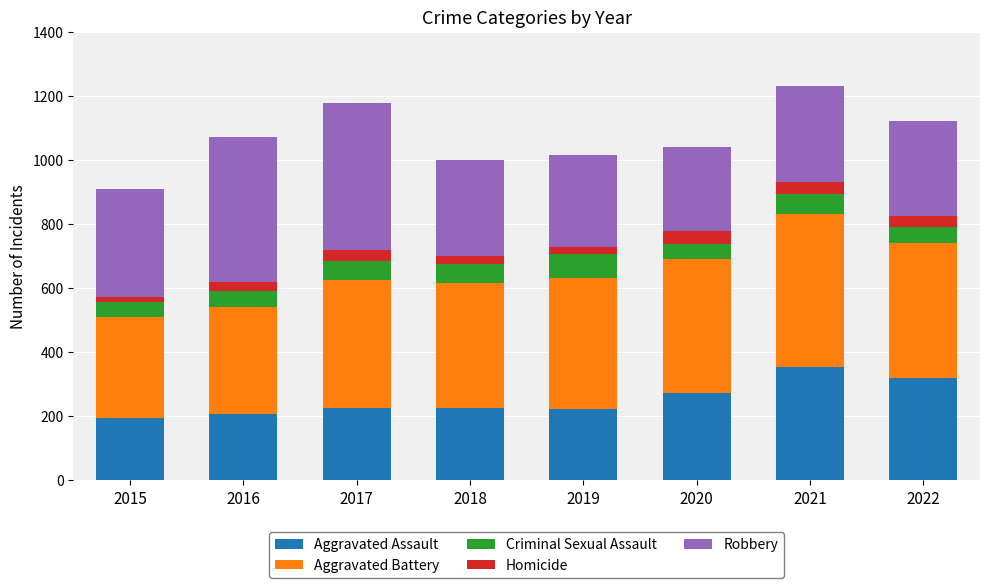

Which category has the highest value in the Aggravated Assault series?

2021